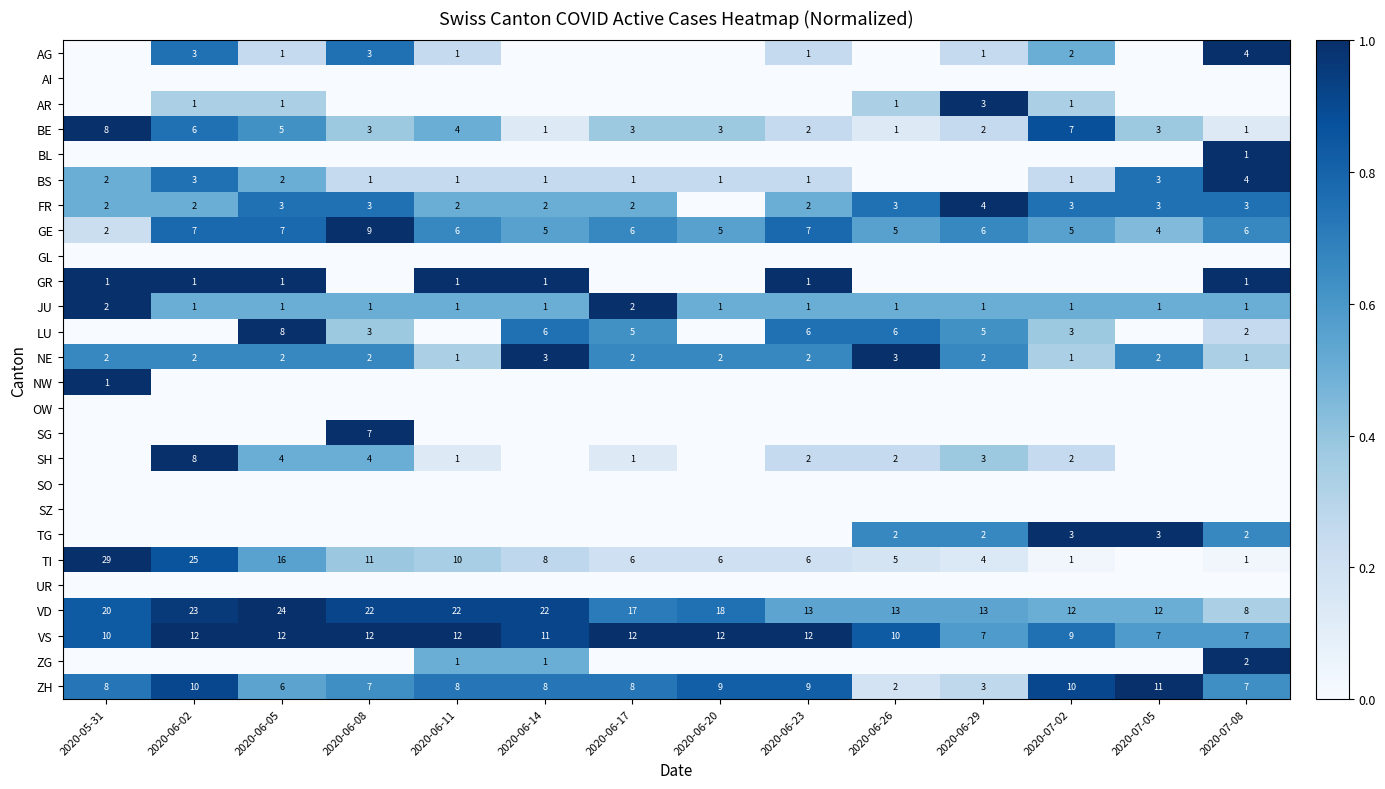

What is the difference between the highest and lowest values at 2020-06-26?

1.0